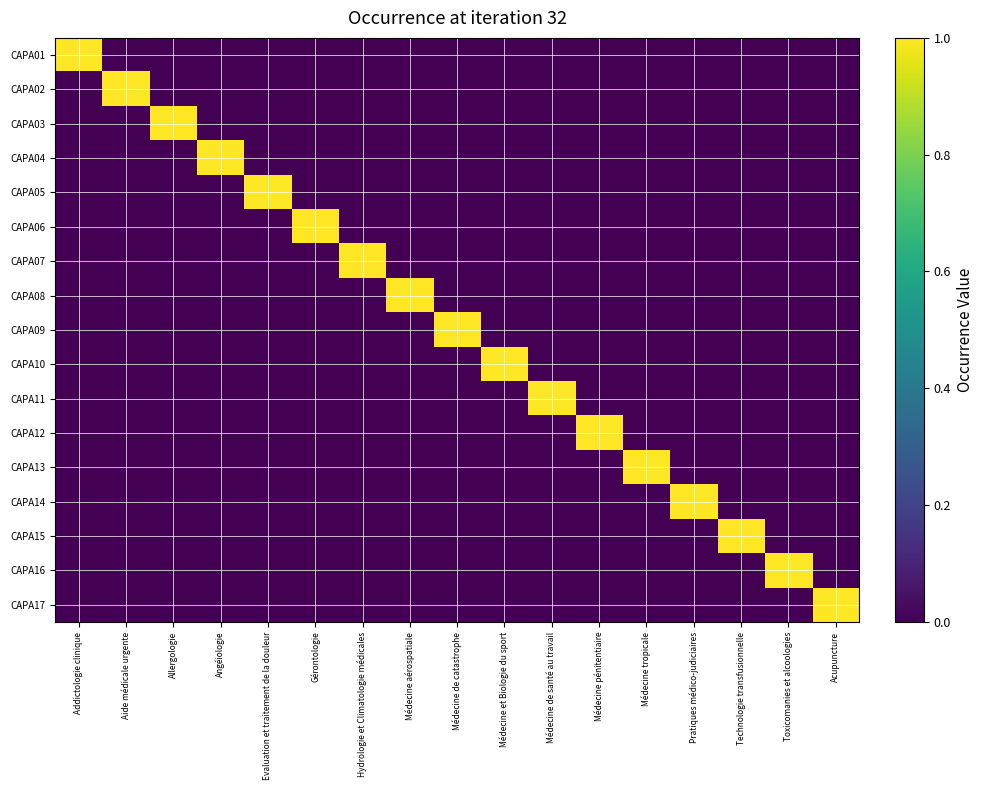

What is the greatest value displayed?

1